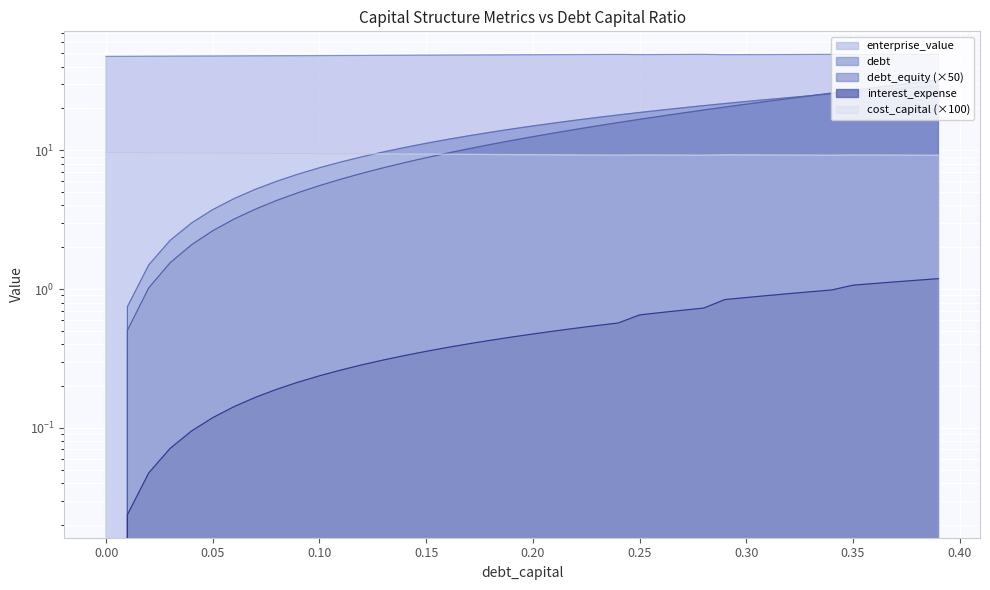

What is the difference between the maximum and minimum values in the debt series?

32.0